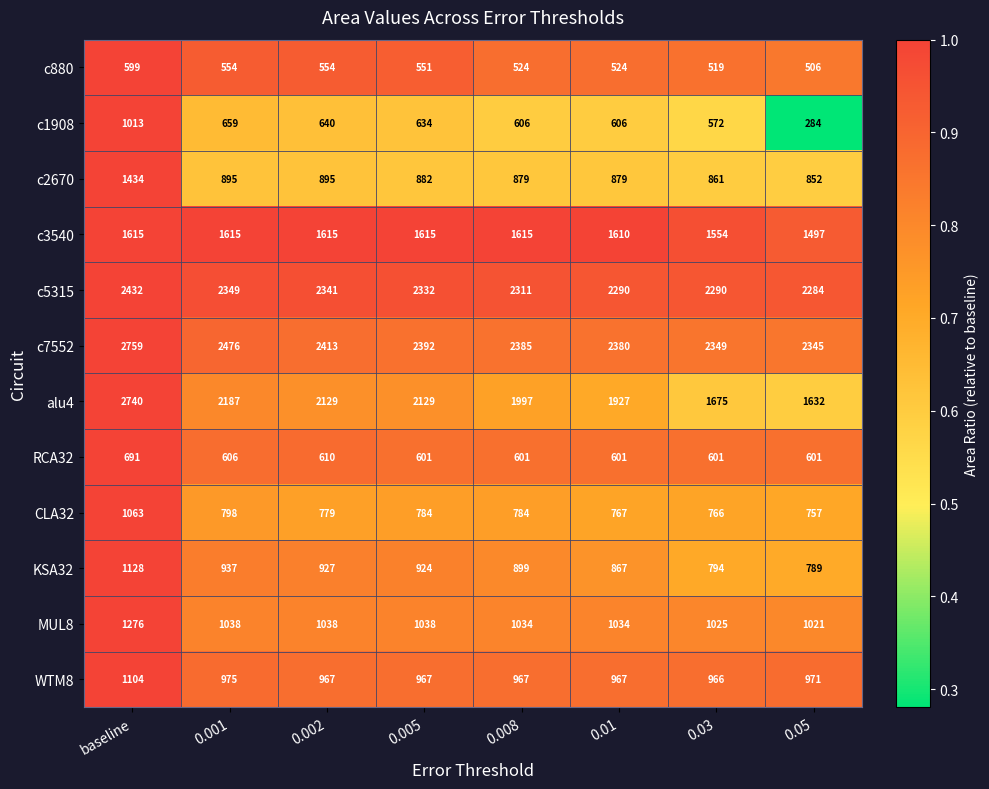

Is it true that c5315 equals 4030 at baseline?

False